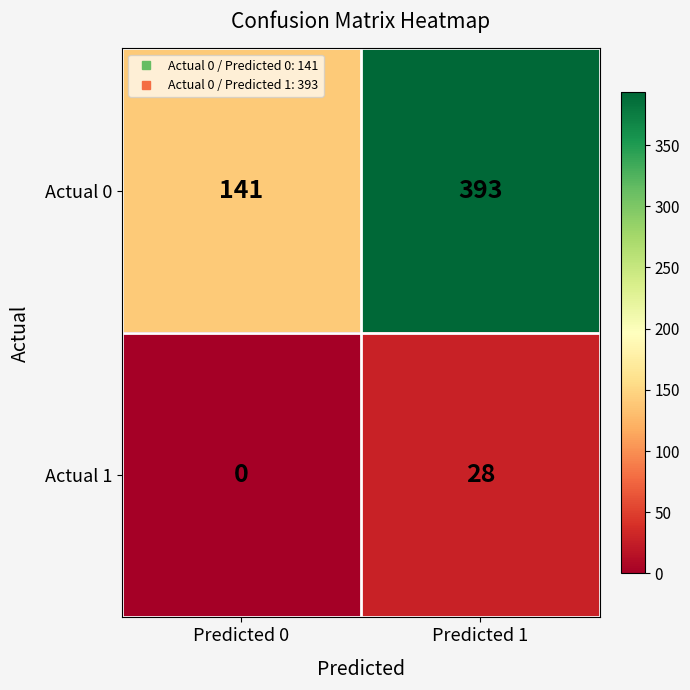

What is the greatest value displayed?

393